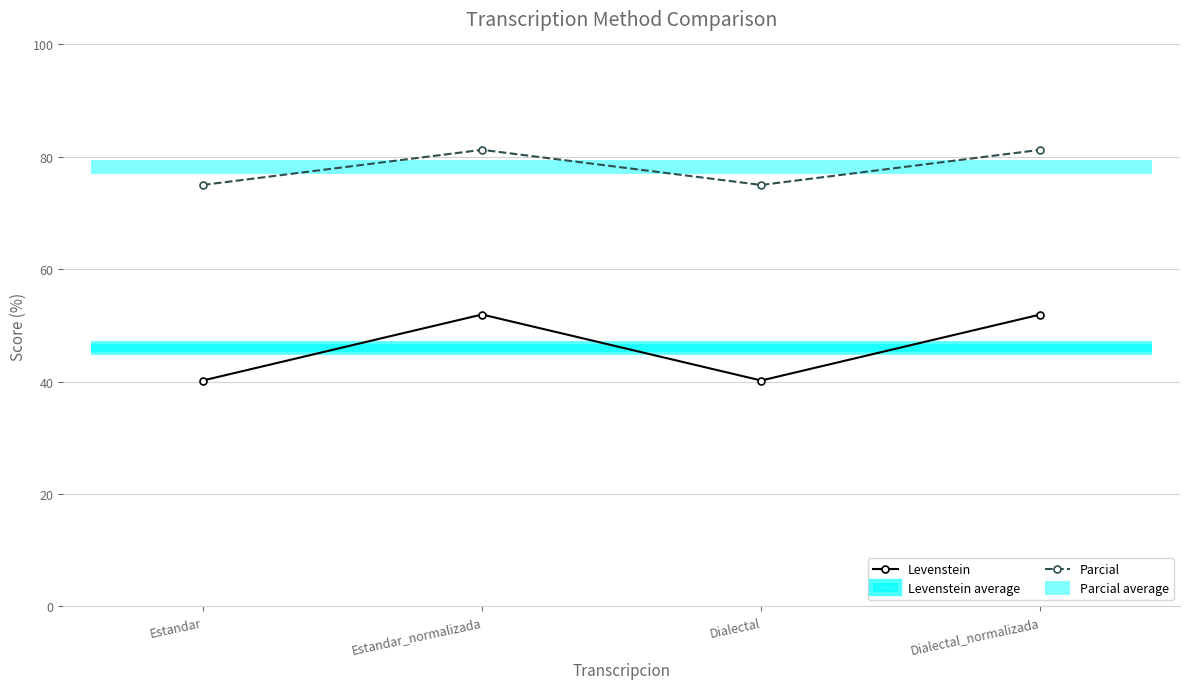

What is the minimum value shown in the chart?

40.2